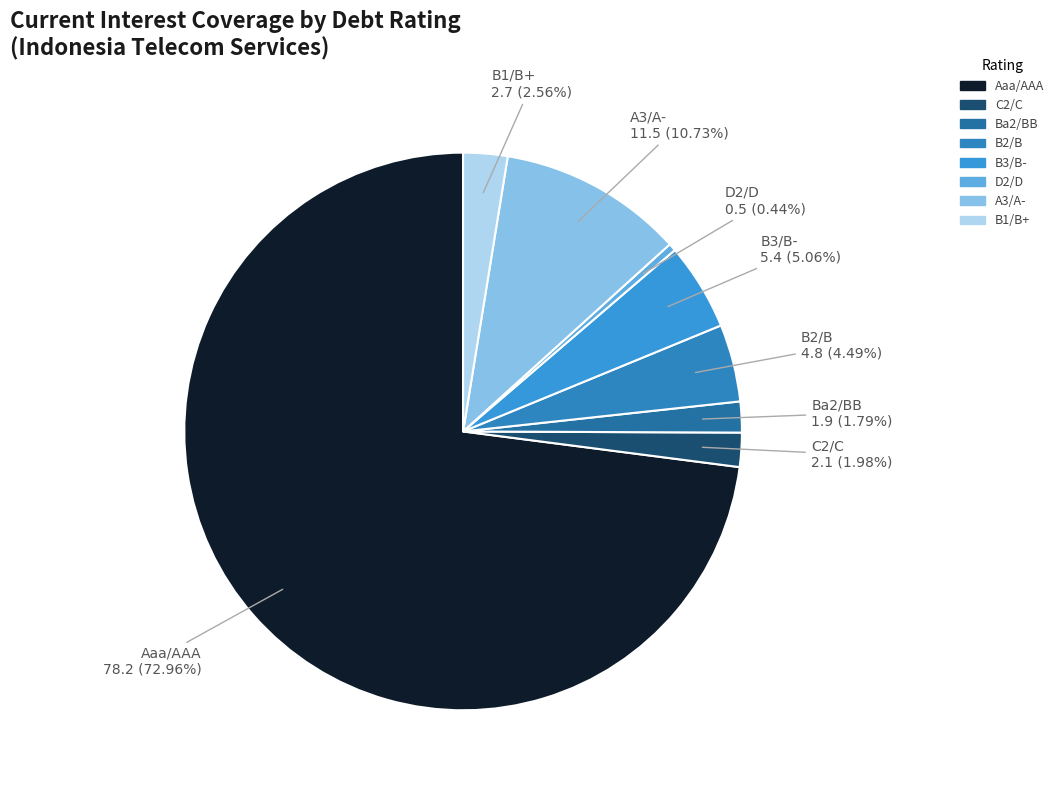

How many segments does this pie chart have?

8